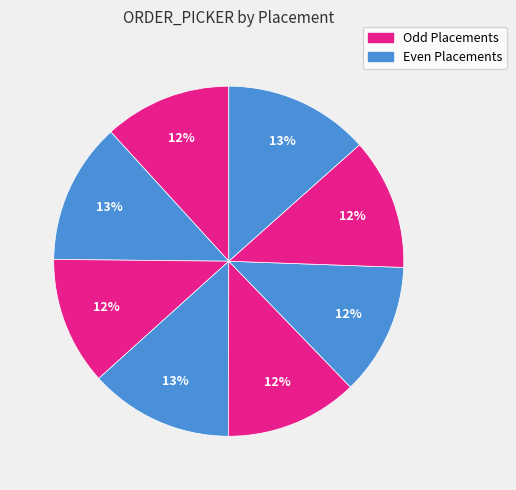

Count the number of slices in the pie.

8